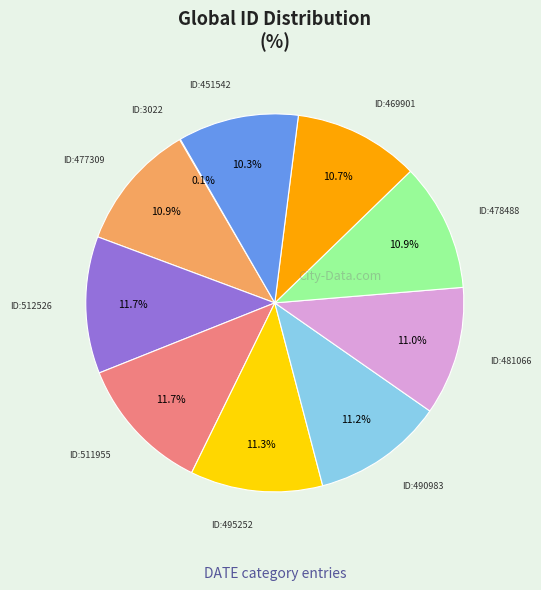

Does any single category account for the majority?

No